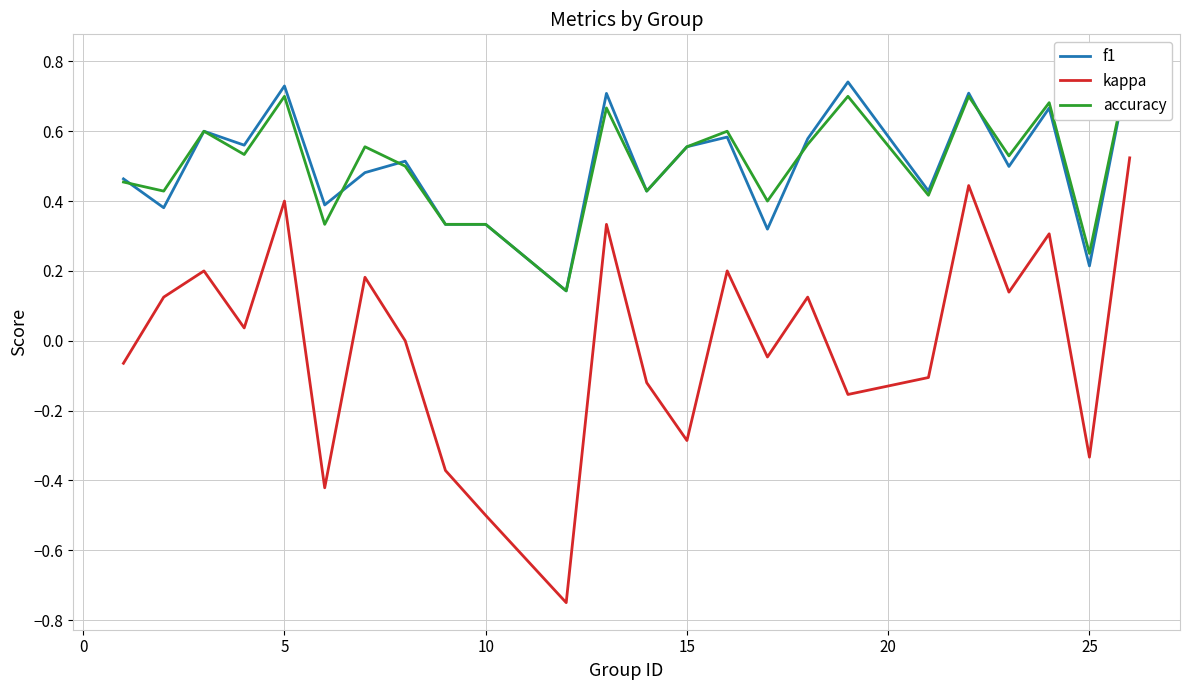

Which series has the widest spread of values?

kappa